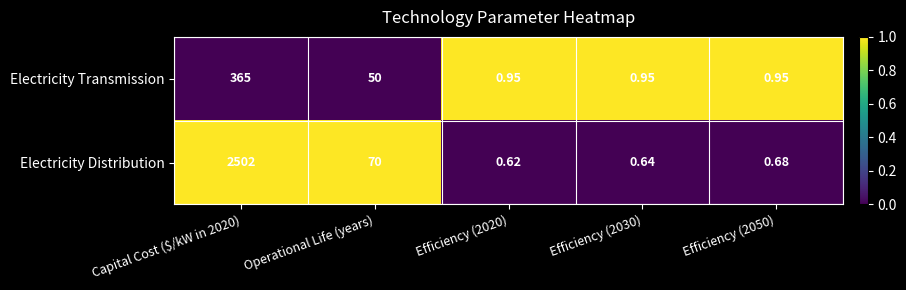

Is the value of Electricity Distribution at Operational Life (years) greater than the value of Electricity Transmission at Efficiency (2050)?

Yes